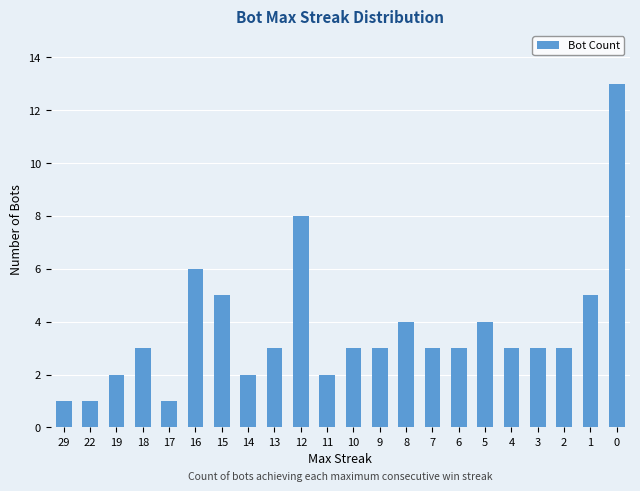

How many categories are shown in the chart?

22